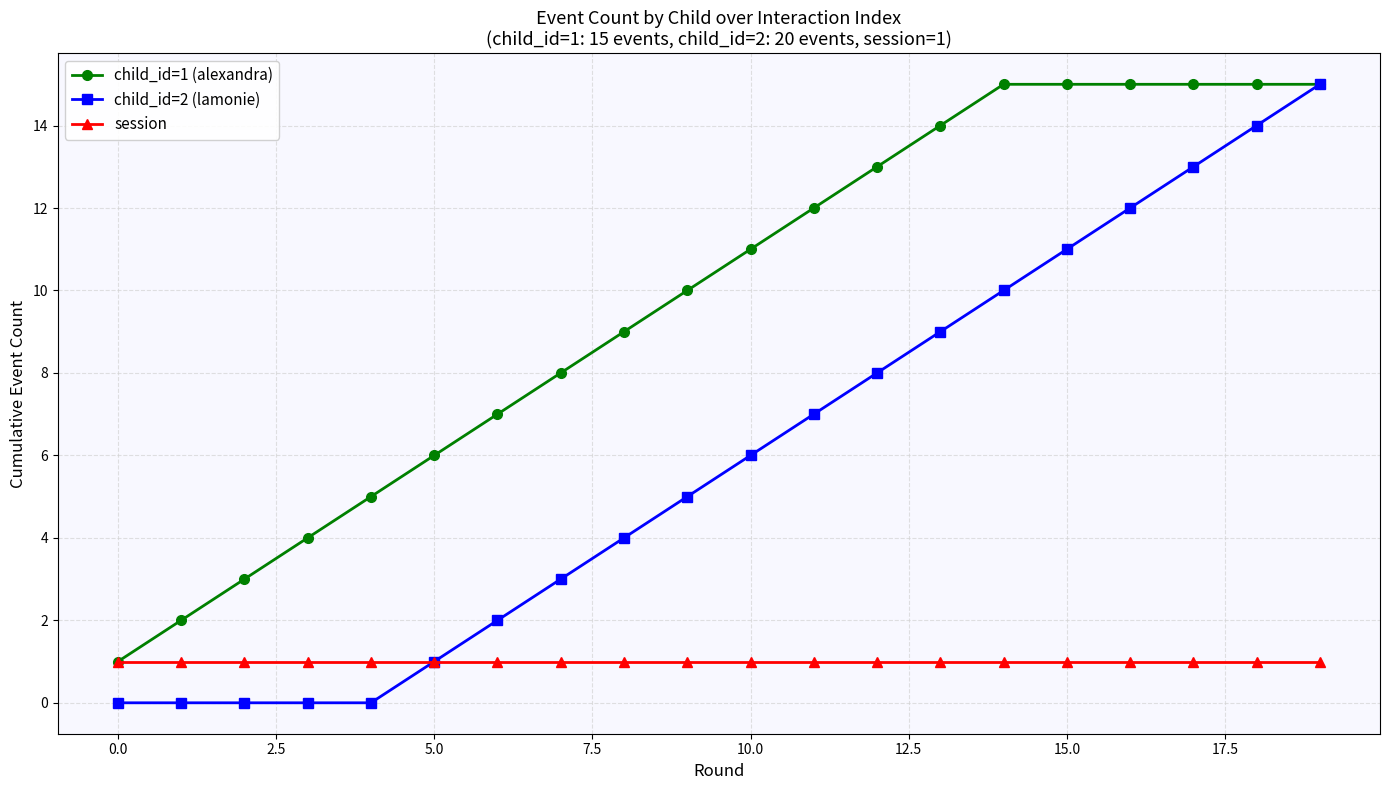

Reading left to right, what are all the values shown in this chart?

child_id=1 (alexandra): 1	2	3	4	5	6	7	8	9	10	11	12	13	14	15	15	15	15	15	15
child_id=2 (lamonie): 0	0	0	0	0	1	2	3	4	5	6	7	8	9	10	11	12	13	14	15
session: 1	1	1	1	1	1	1	1	1	1	1	1	1	1	1	1	1	1	1	1